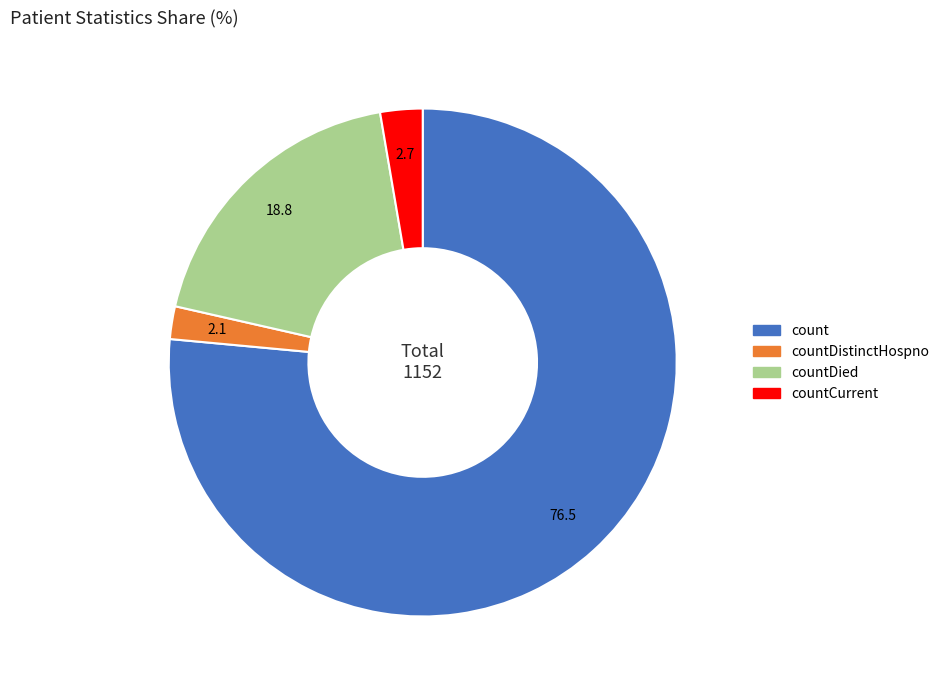

Is there any slice that represents more than half of the pie?

Yes